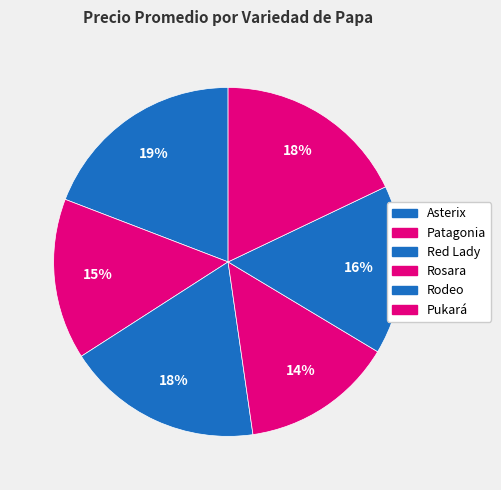

How many segments does this pie chart have?

6